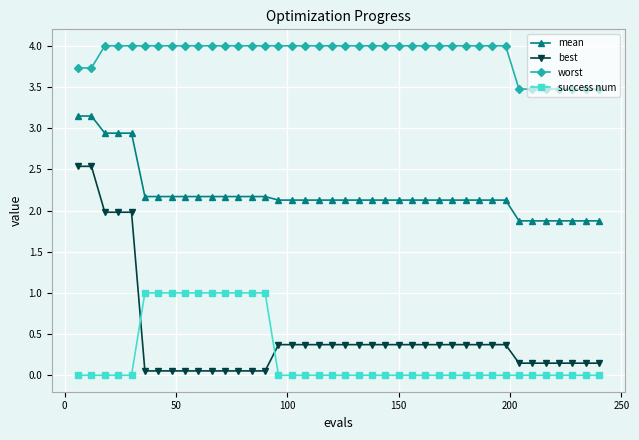

What are all the series names shown in the legend?

mean, best, worst, success num